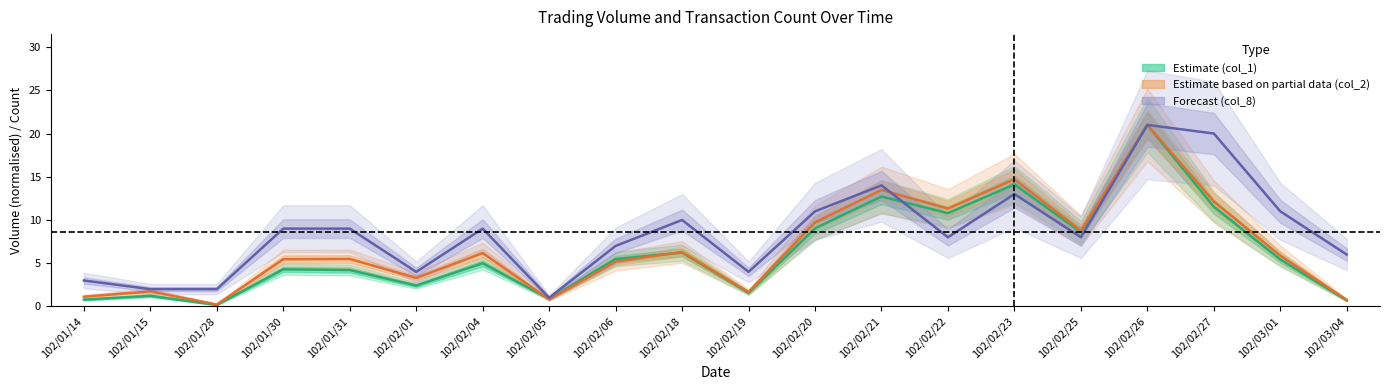

What is the label of the 11th point from the left?

102/02/19